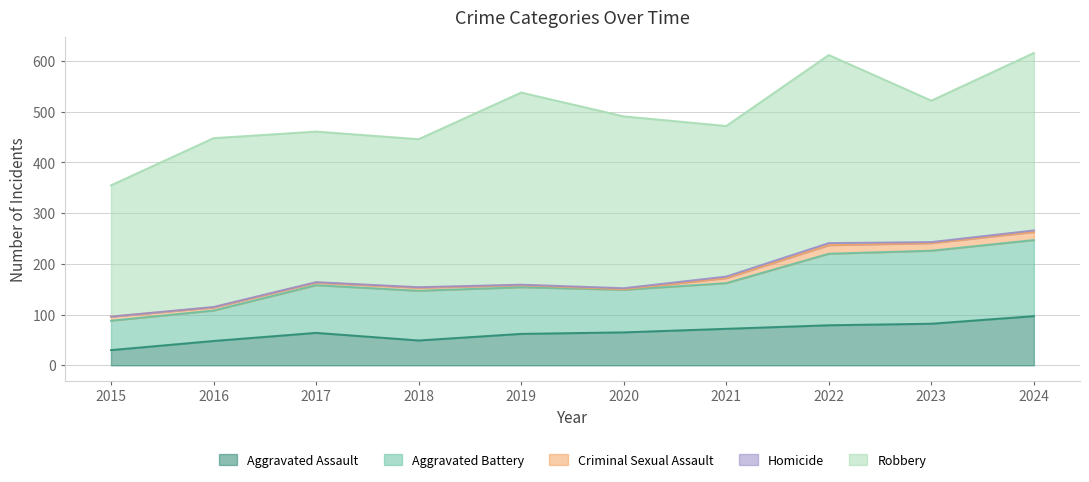

How many interior local peaks does the Robbery series have?

3